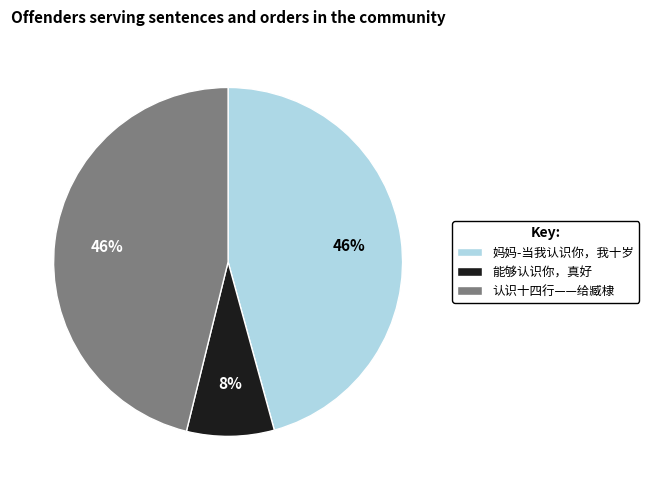

Which category has the smallest portion of the pie?

能够认识你，真好